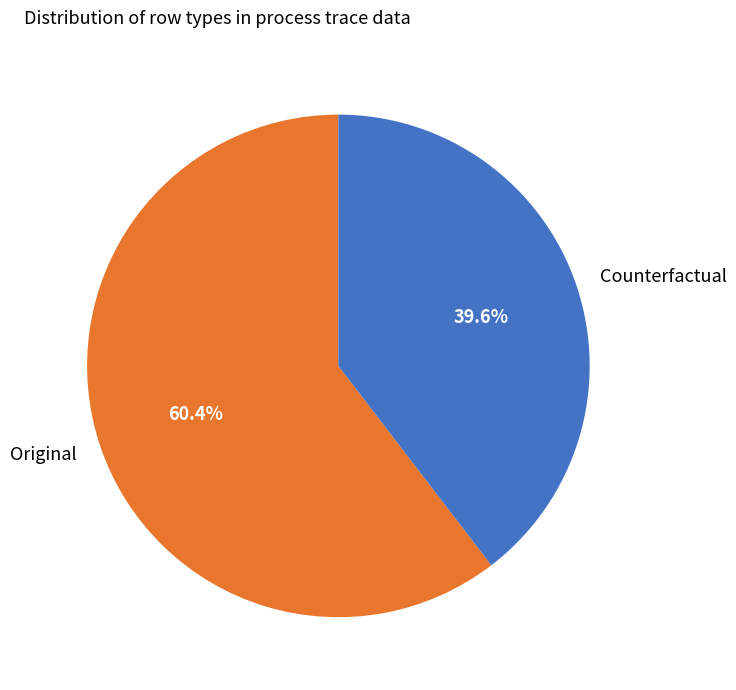

To the nearest percent, what percentage of the pie is Counterfactual?

40%